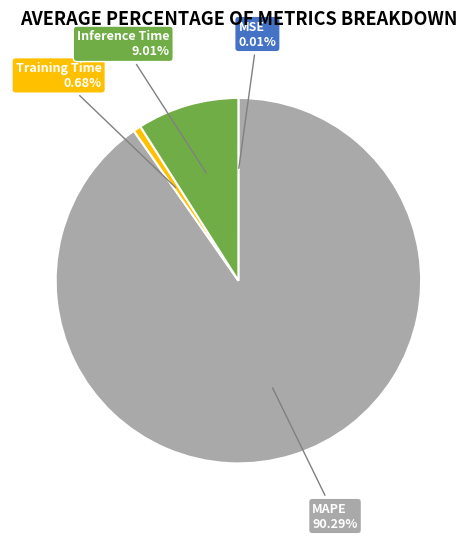

Is there any slice that represents more than half of the pie?

Yes